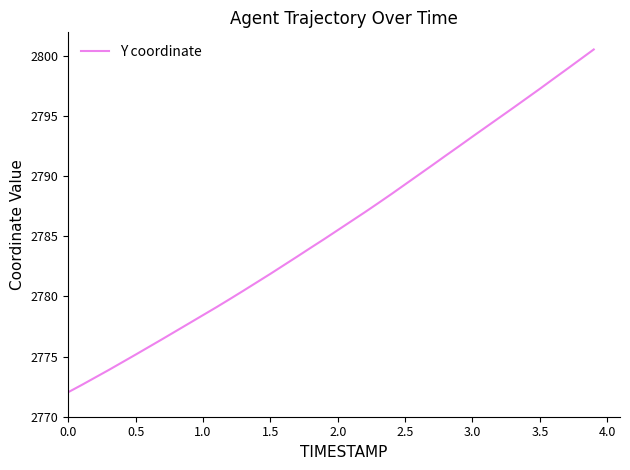

What is the maximum value shown in the chart?

2800.5